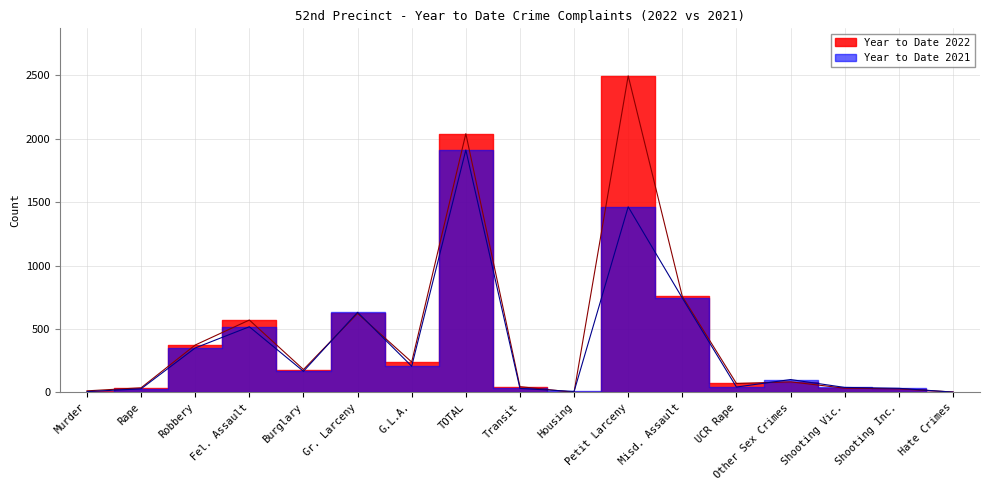

True or false: Year to Date 2021 has more than 0 interior local peaks.

True